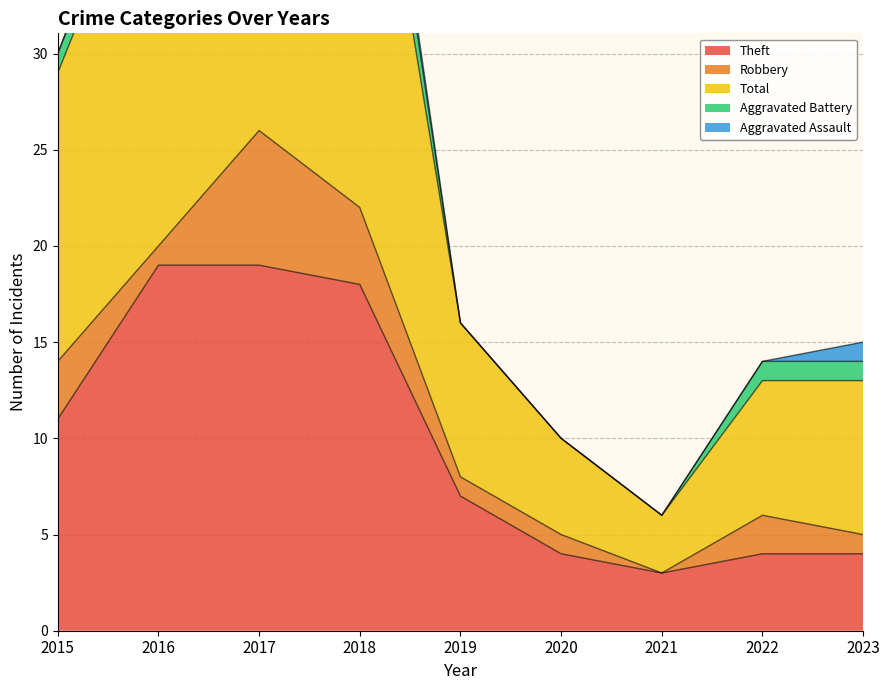

True or false: Aggravated Battery and Robbery cross at least once.

False